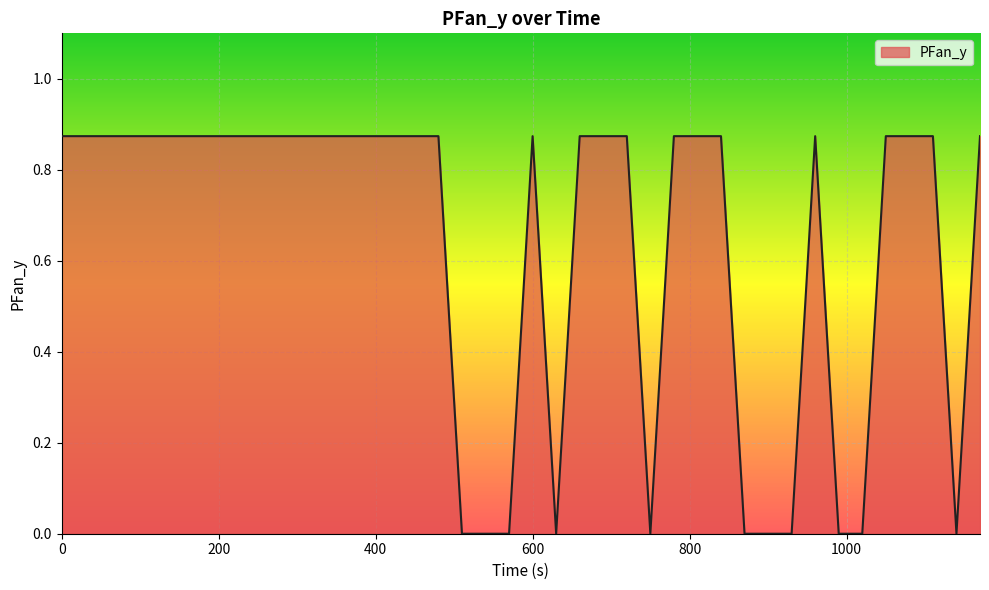

How many interior local peaks (higher than both neighbors) does the data have?

2